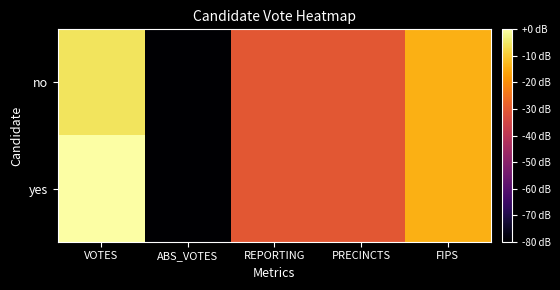

Reading left to right, list all the values displayed in this chart.

no: VOTES=-5.8	ABS_VOTES=-80.0	REPORTING=-30.6	PRECINCTS=-30.6	FIPS=-14.2
yes: VOTES=0.0	ABS_VOTES=-80.0	REPORTING=-30.6	PRECINCTS=-30.6	FIPS=-14.2